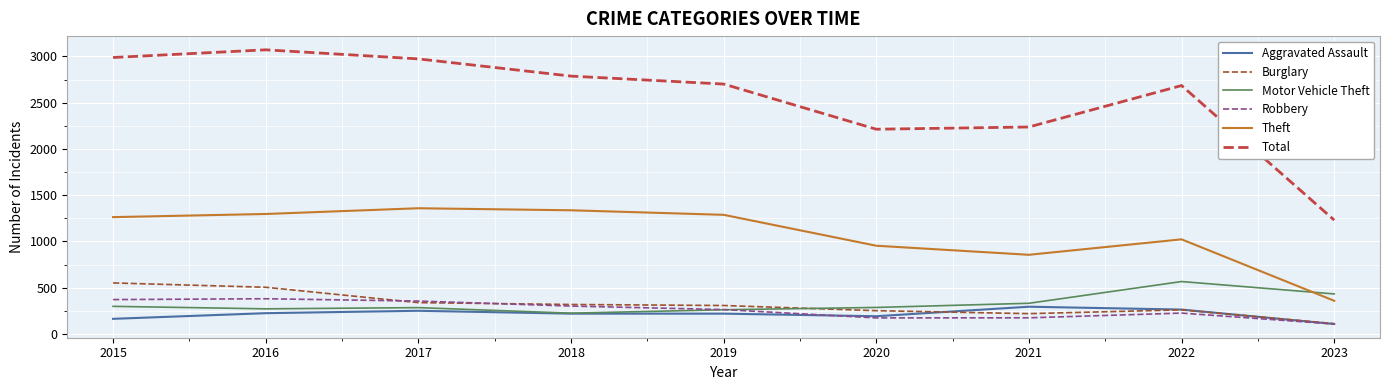

What is the difference between the highest and lowest values at 2018?

2567